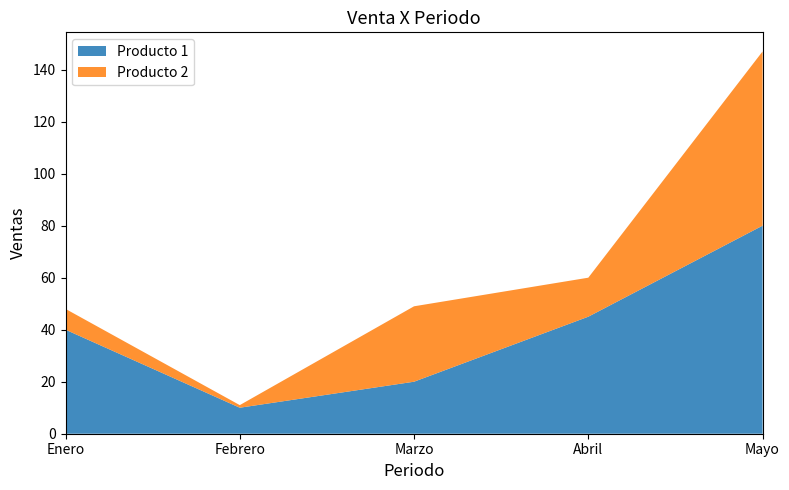

Reading left to right, what are all the values shown in this chart?

Producto 1: 40	10	20	45	80
Producto 2: 8	1	29	15	67